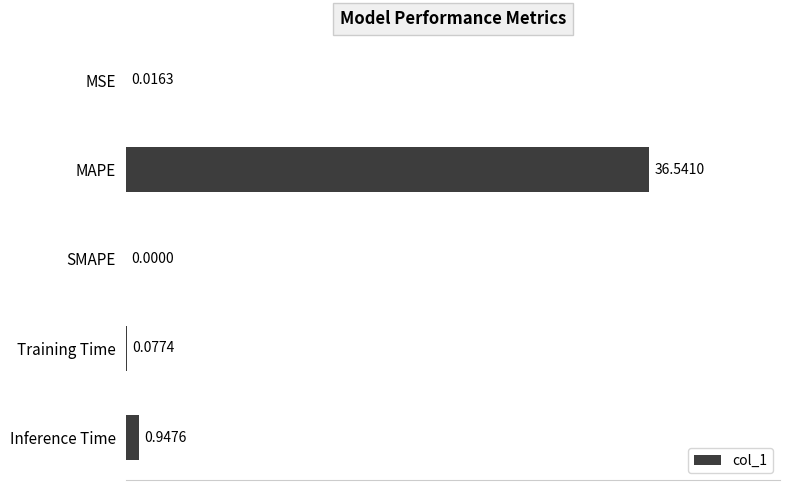

Does the chart contain stacked bars?

No